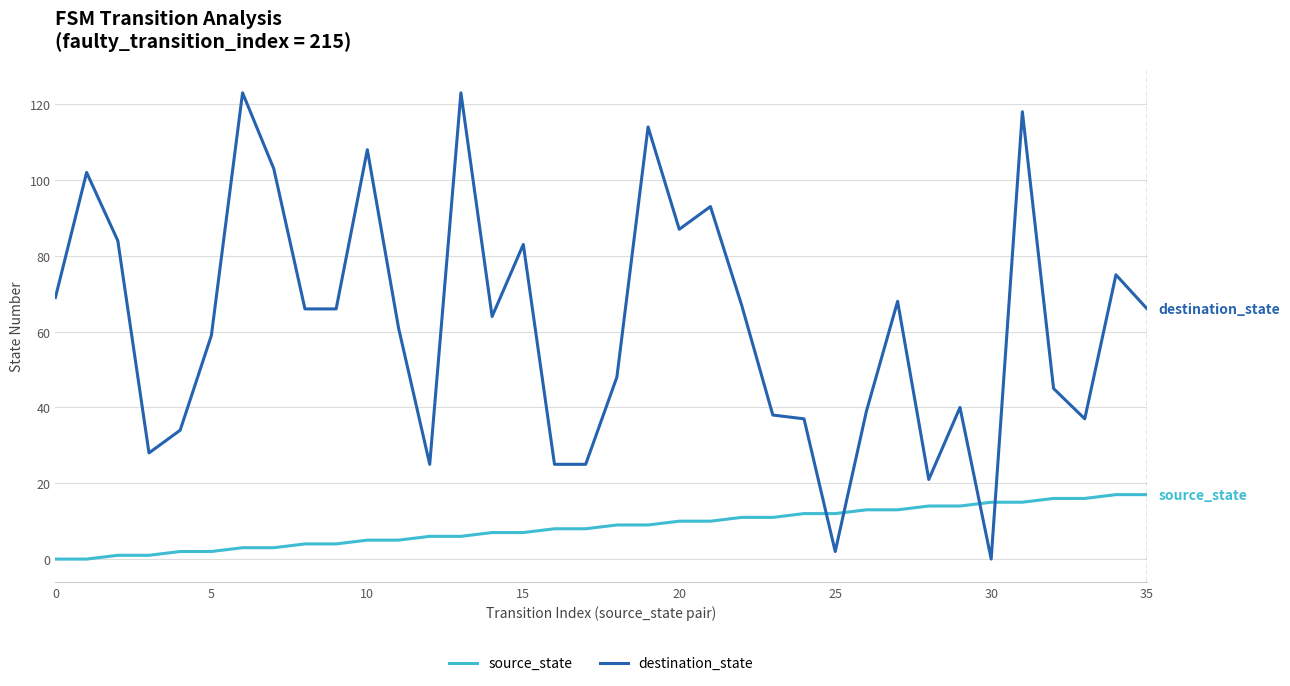

Which series has the largest range (max minus min)?

destination_state